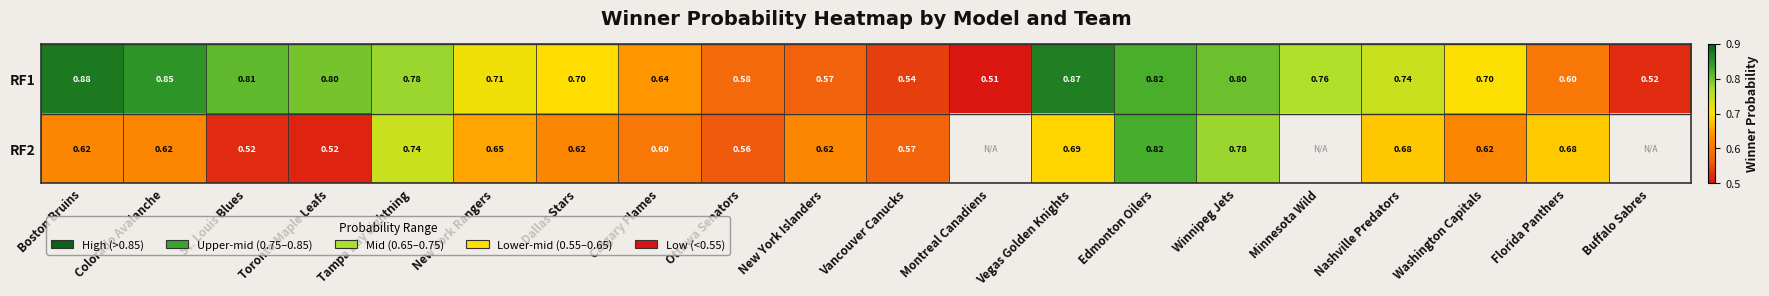

Is the value of RF1 at Ottawa Senators greater than the value of RF2 at Washington Capitals?

No